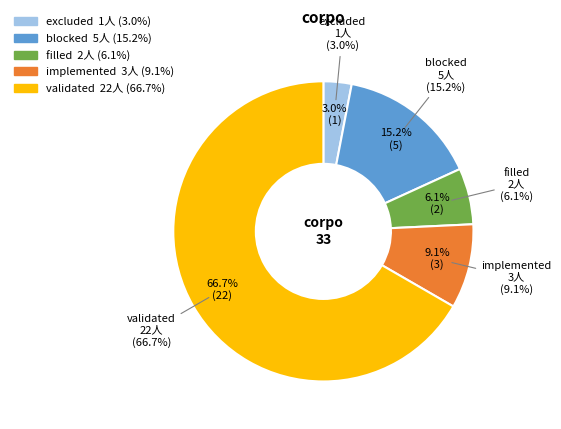

Is the sum of excluded and implemented greater than half?

No